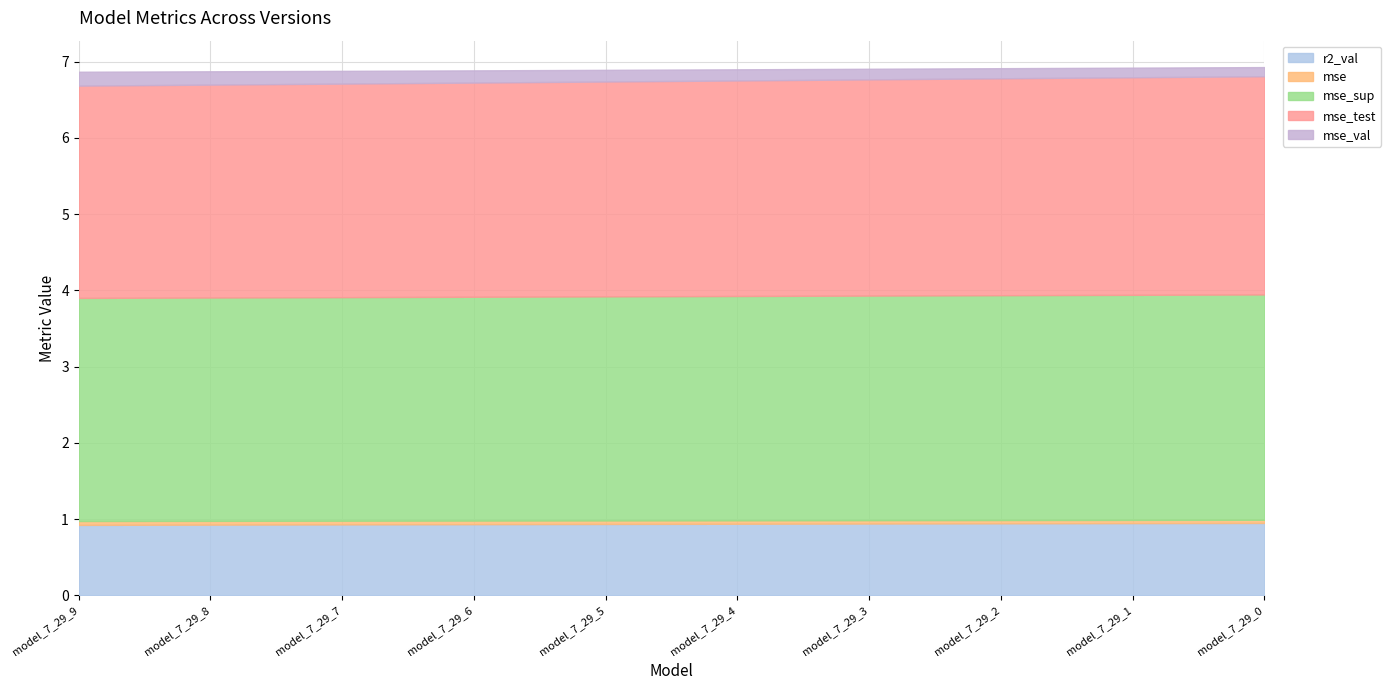

True or false: mse_val has a value of 0.2 at model_7_29_7.

False